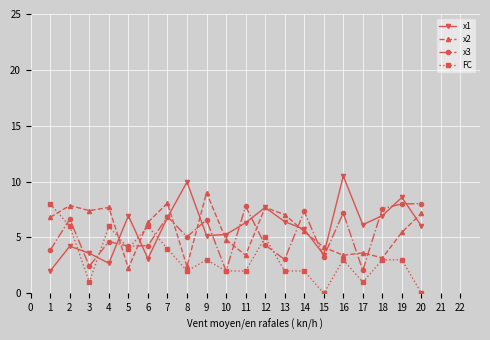

The value of x2 at 11 is 1.8. True or false?

False